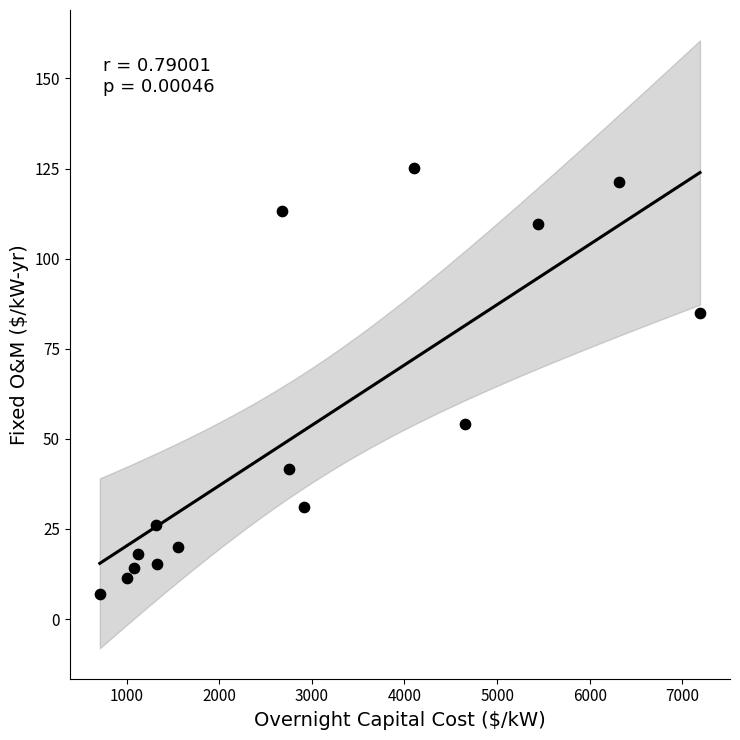

What is the range of Y values (max minus min)?

118.2